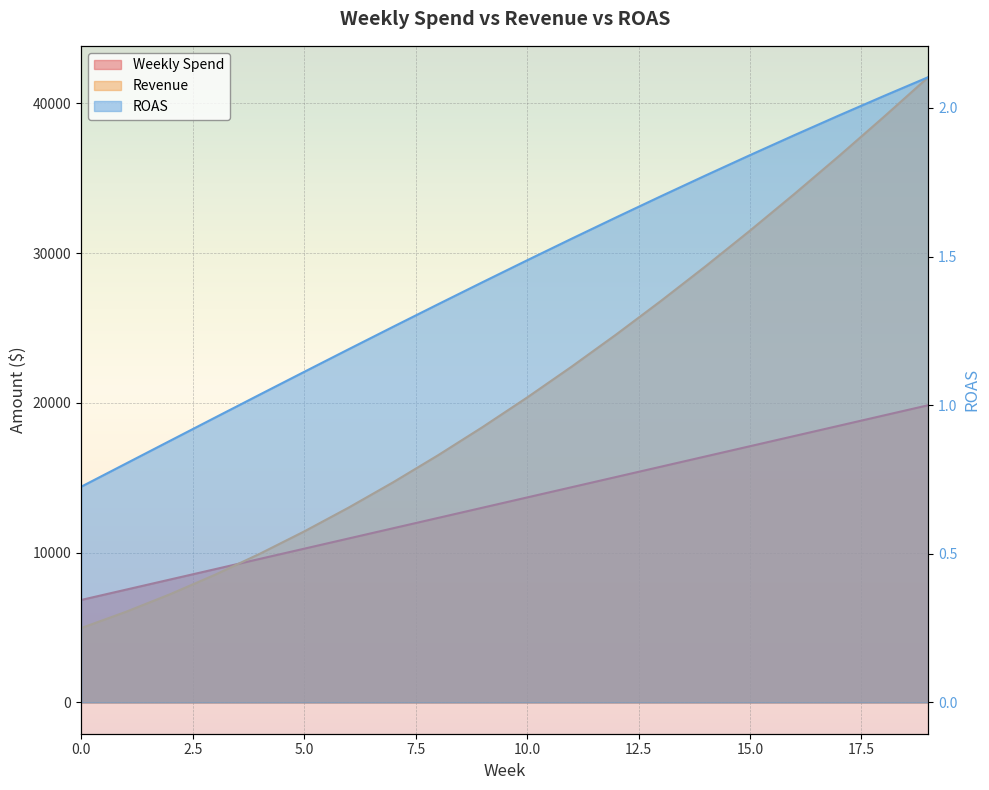

True or false: Revenue and ROAS cross at least once.

False